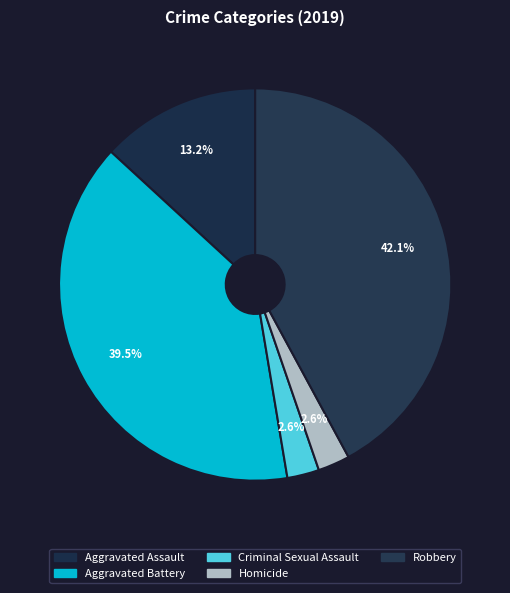

The Robbery slice represents 42% of the pie. True or false?

True